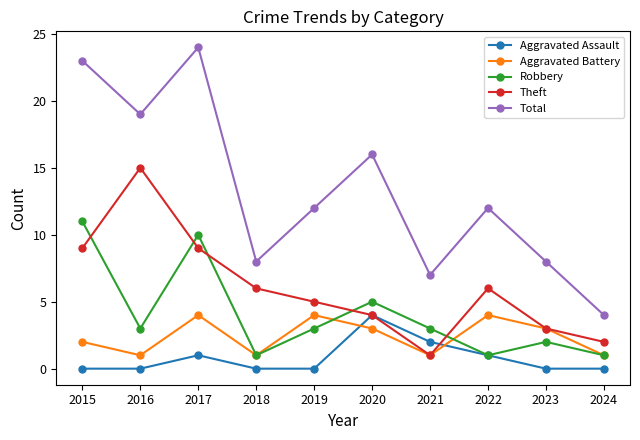

True or false: Total and Theft intersect in this chart.

False